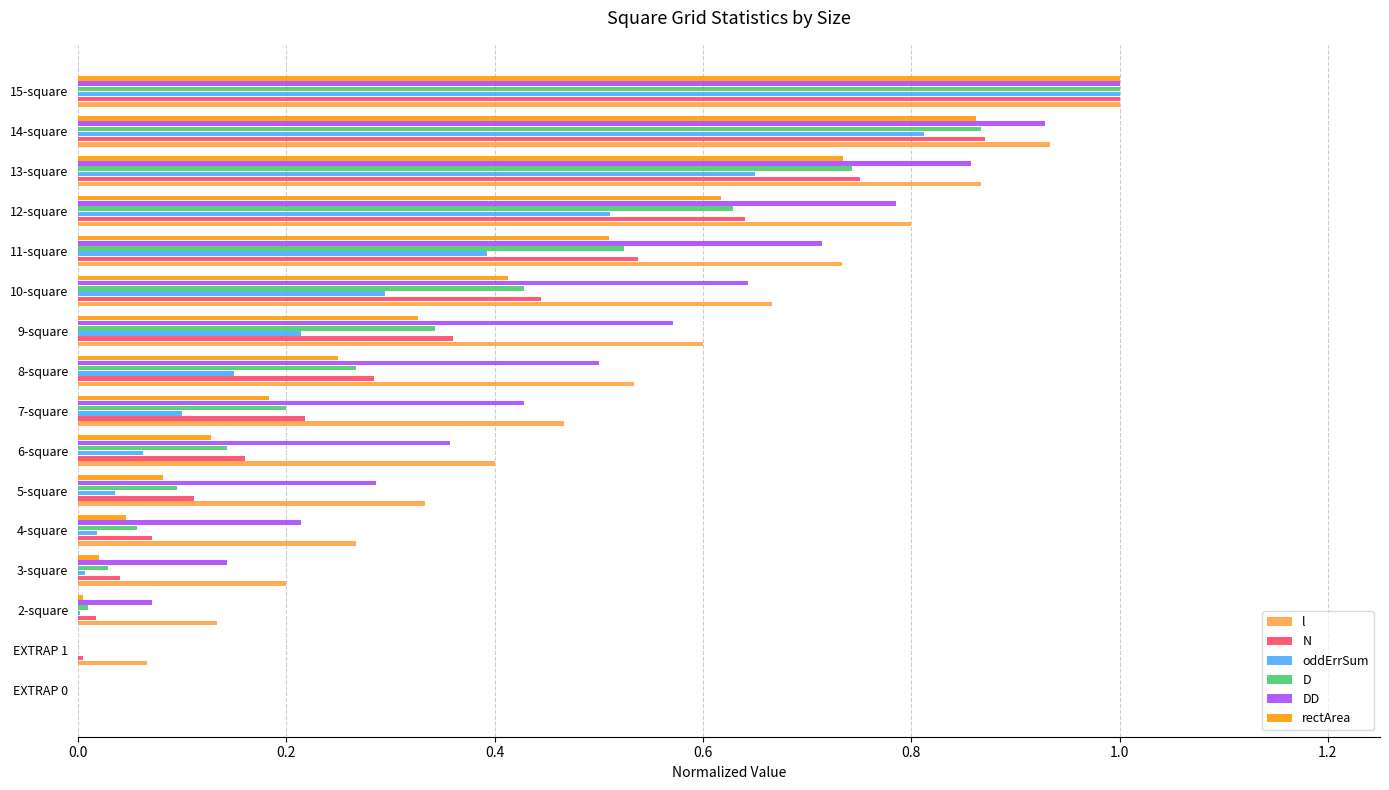

How many categories are shown in the chart?

16